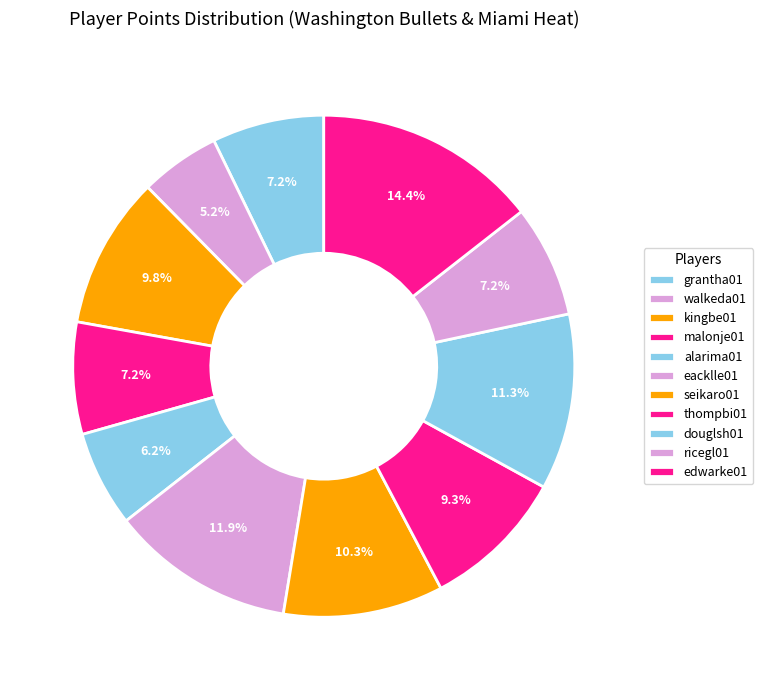

Is there a majority slice in this chart?

No